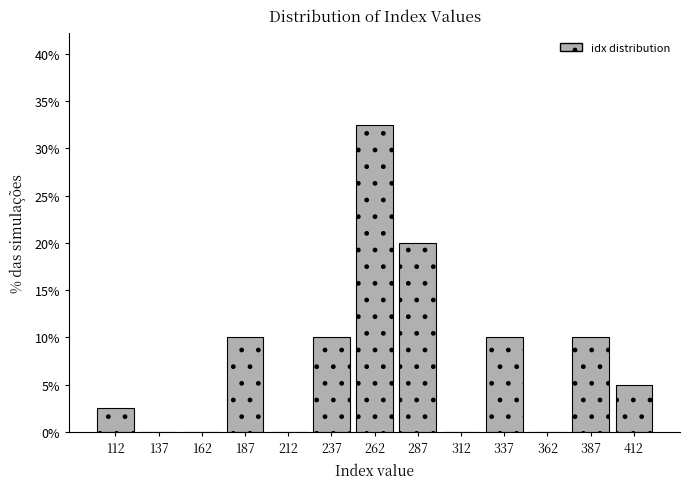

How tall is the bar that spans 175 to 200 on the x-axis? The values are not printed on the chart, so give them approximately, as read against the axis.

10.0